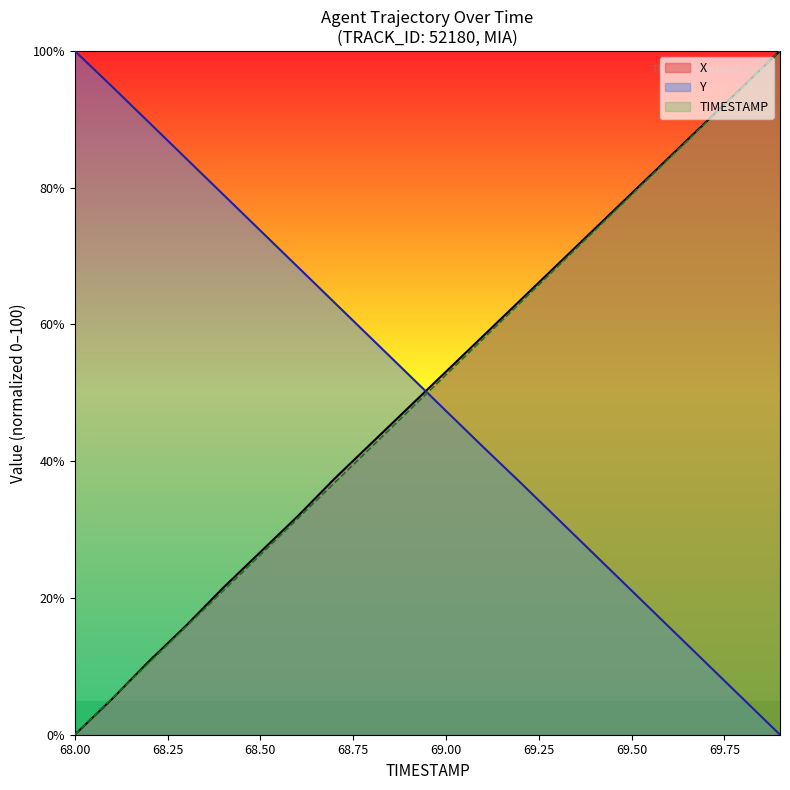

What is the label of the 11th point from the left?

69.0